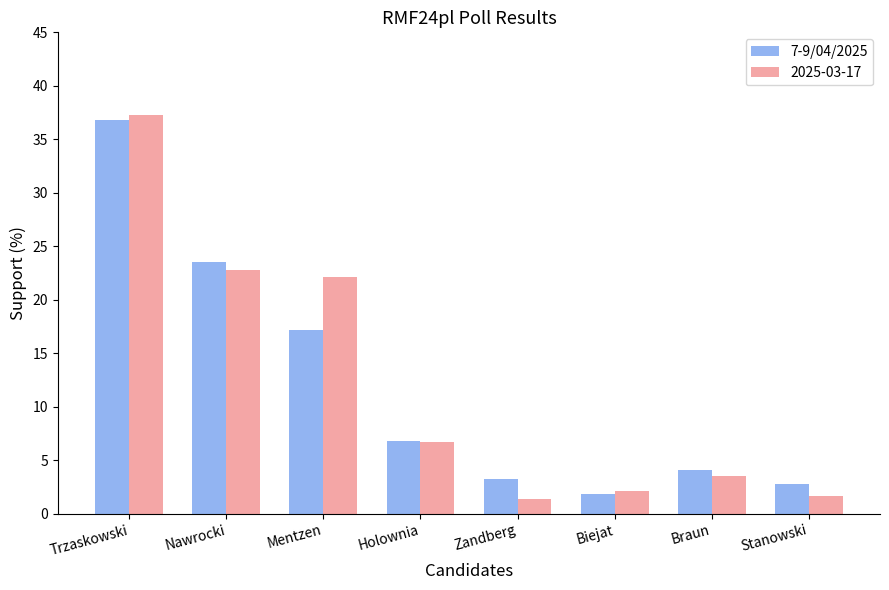

What is the label of the 5th bar from the left?

Zandberg